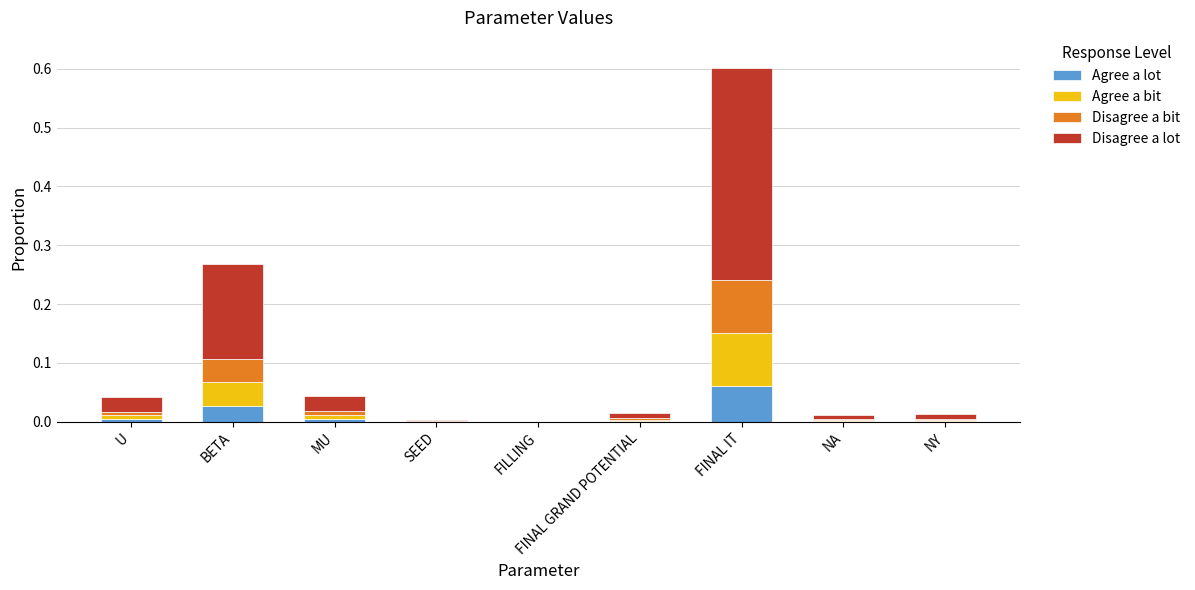

Which category has the highest value in the Agree a lot series?

FINAL IT